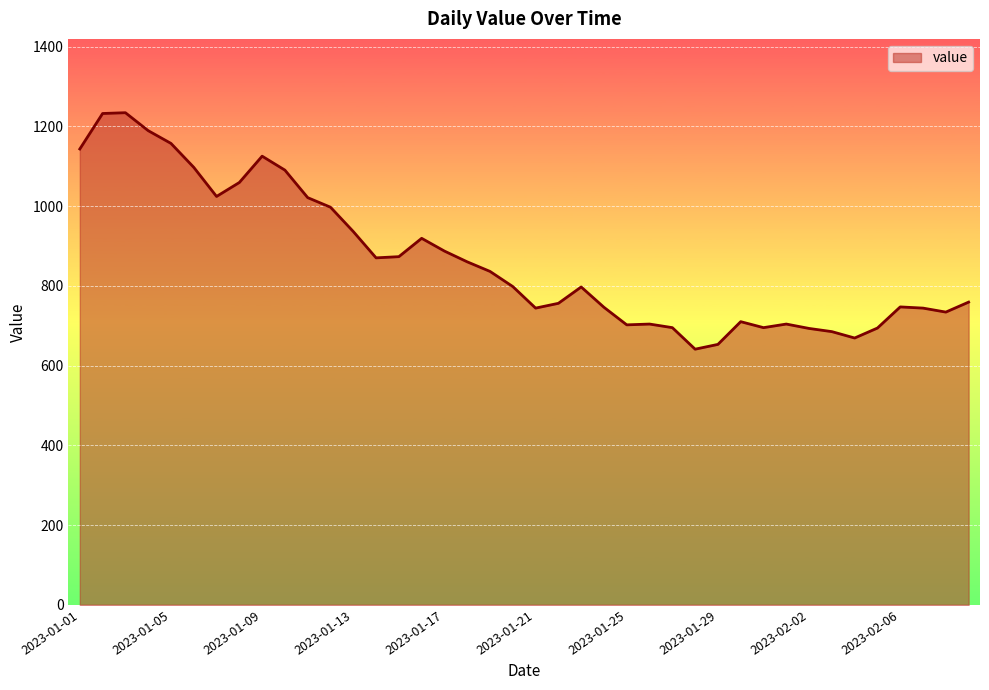

What is the average value?

865